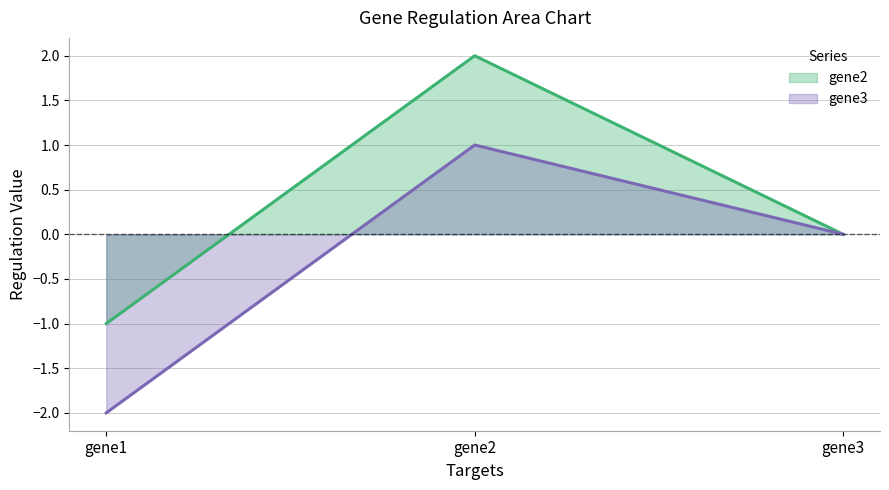

What is the value of the gene2 point at the 1st from the left?

-1